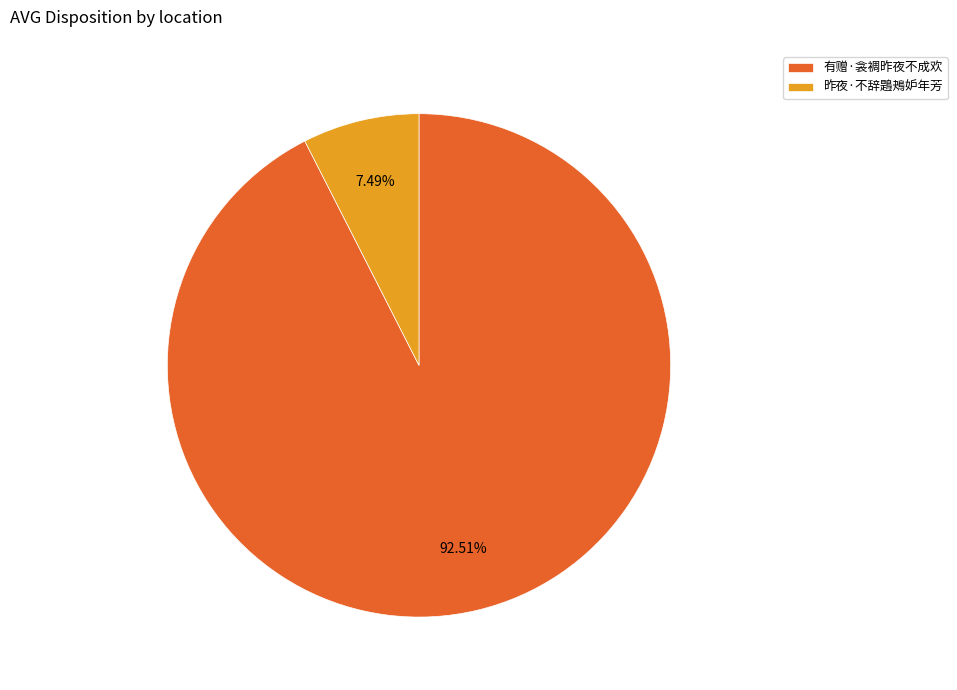

True or false: 昨夜·不辞鶗鴂妒年芳 accounts for 7% of the total.

True